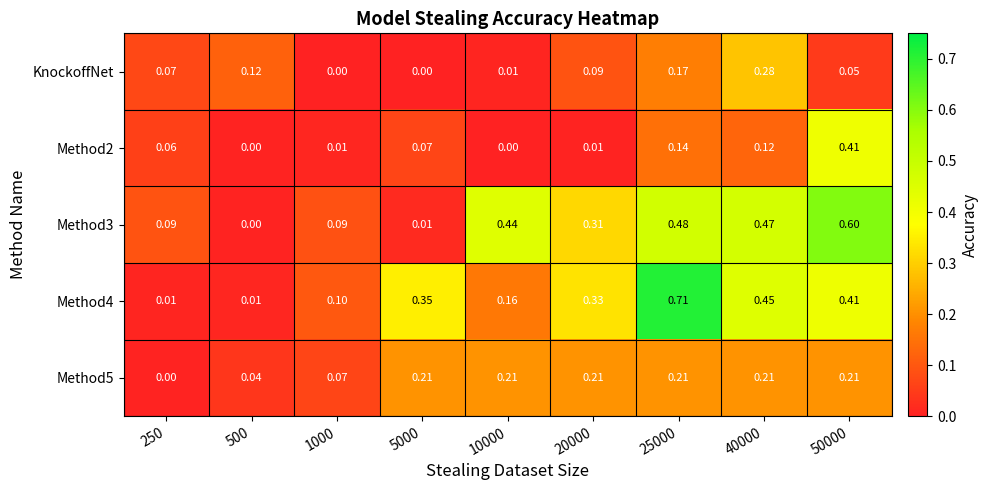

At which category is the sum across all series the highest?

25000